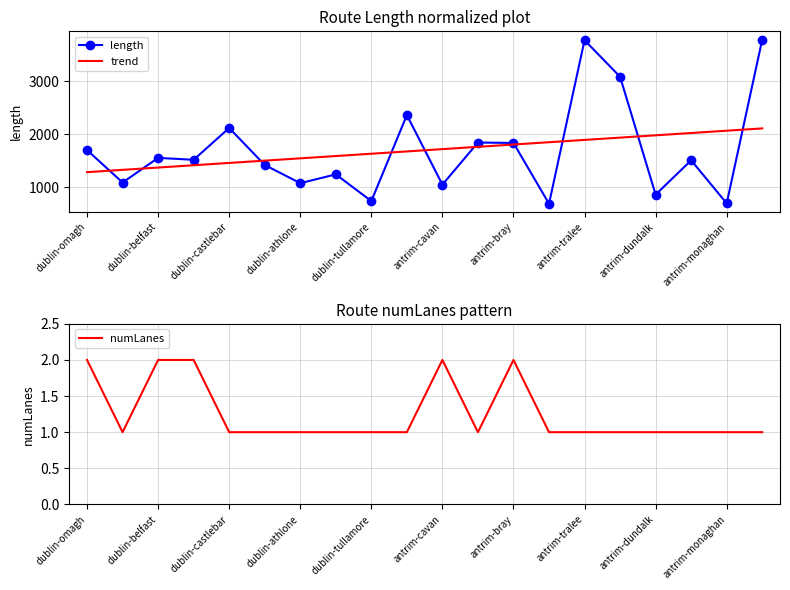

Is it true that trend equals 1919.2 at dublin-omagh?

False